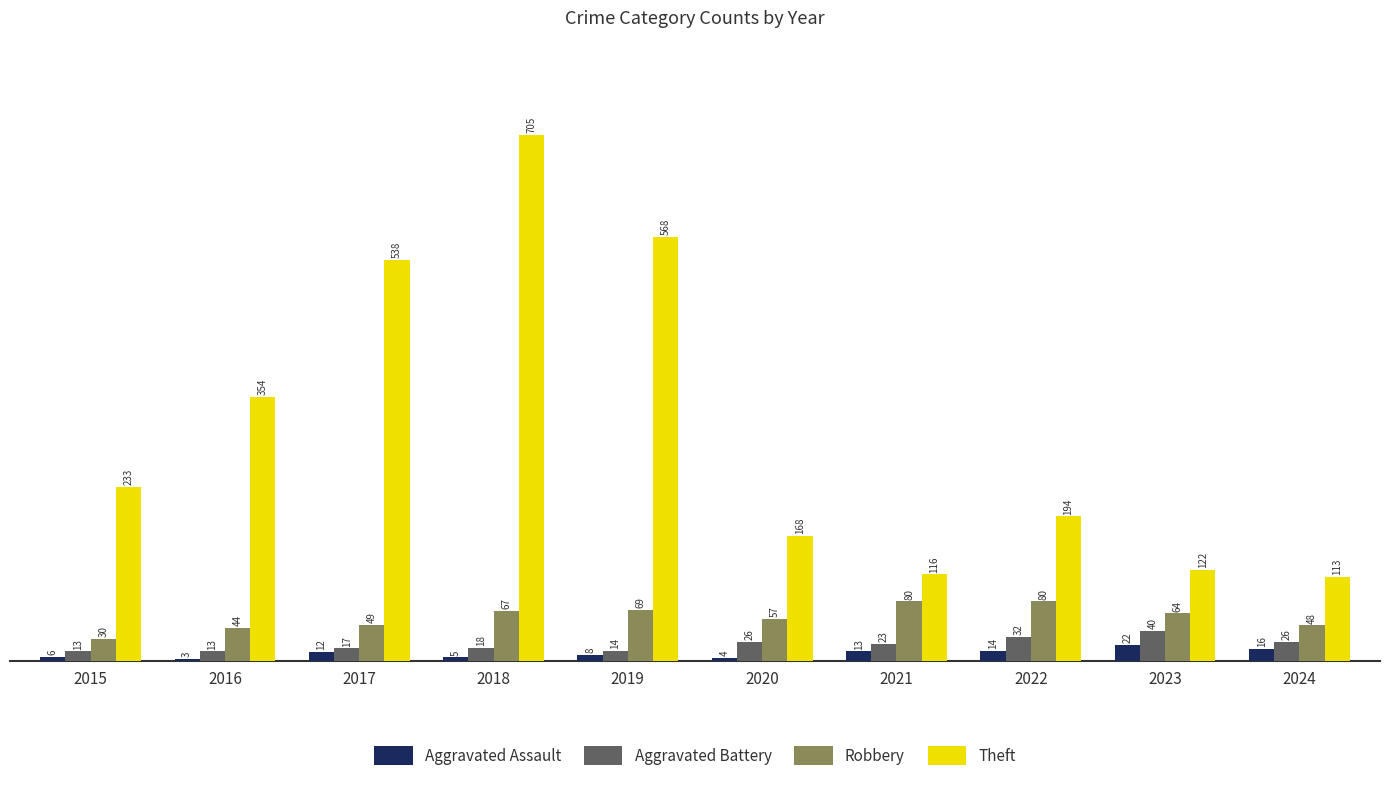

Which series has the largest total across all categories?

Theft